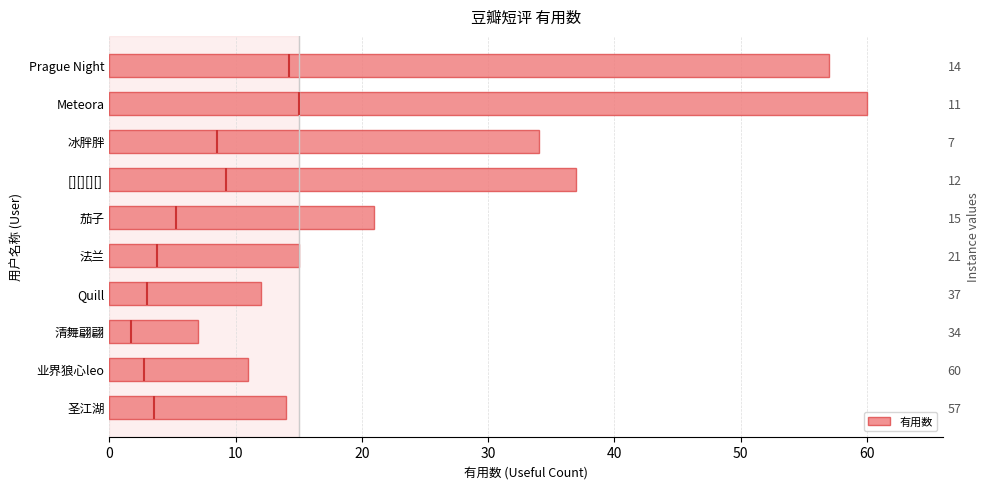

What is the smallest value displayed?

7